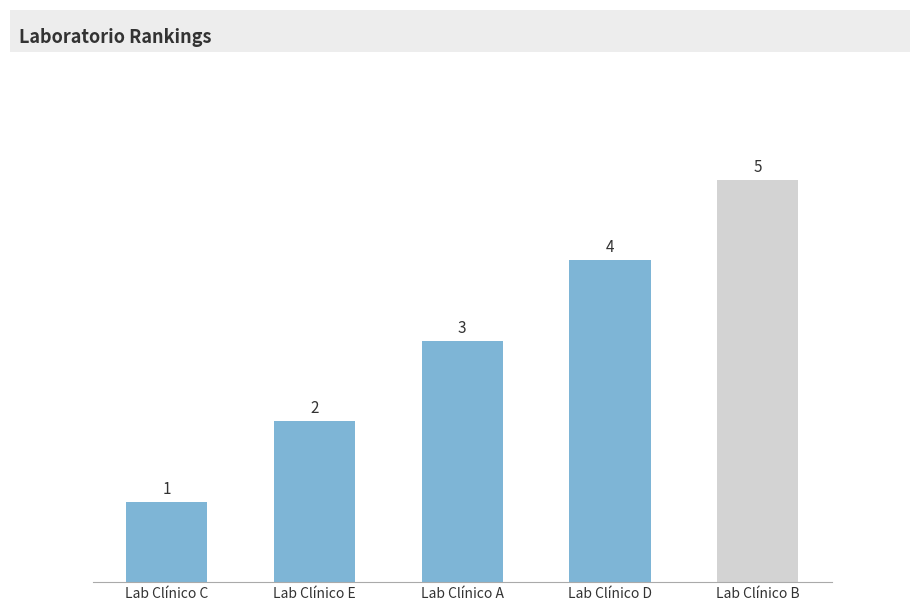

Reading left to right, list all the values displayed in this chart.

Lab Clínico C=1	Lab Clínico E=2	Lab Clínico A=3	Lab Clínico D=4	Lab Clínico B=5